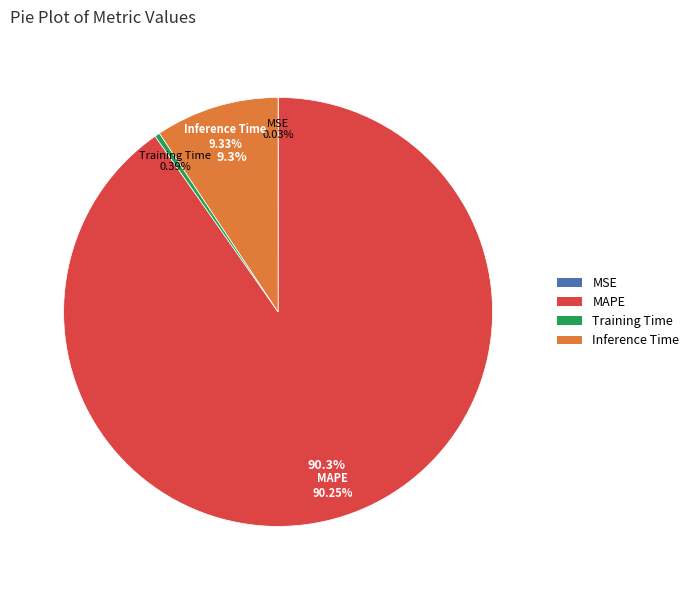

Does any single category account for the majority?

Yes